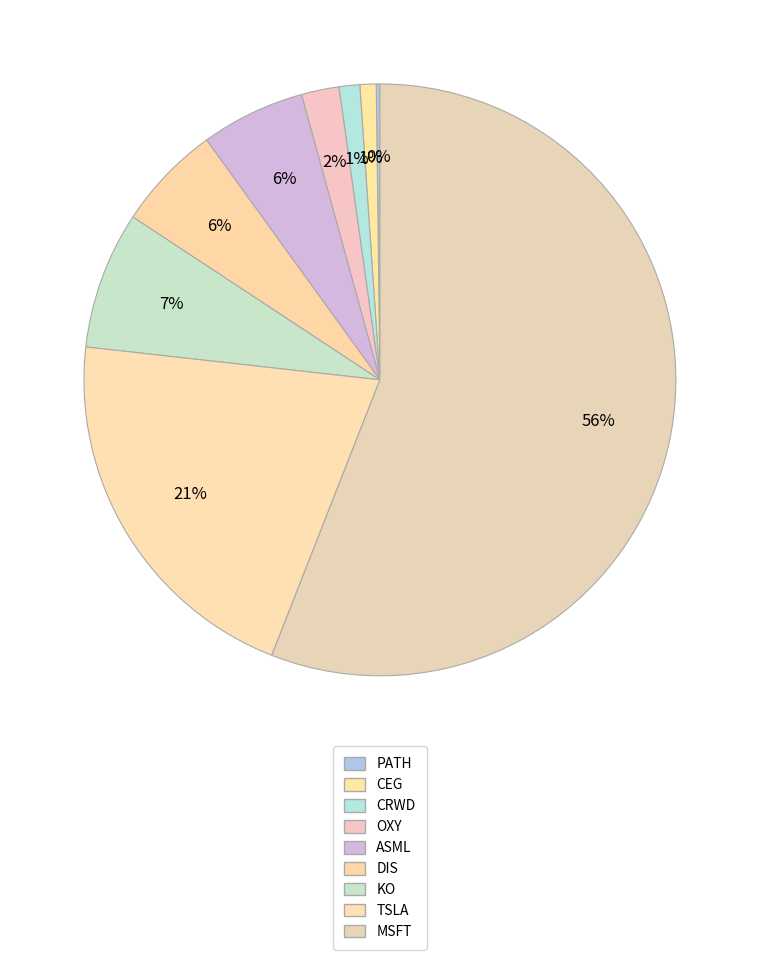

To the nearest percent, what percentage of the pie is ASML?

6%